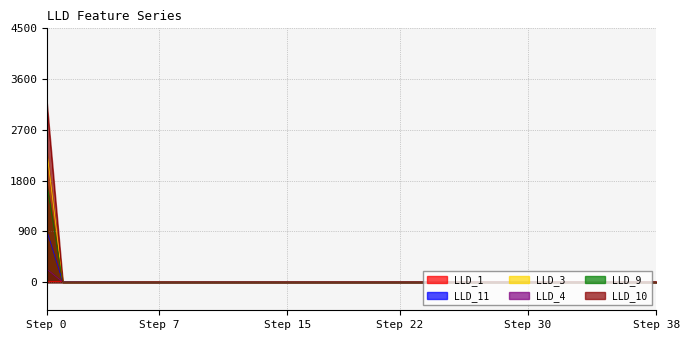

Is it true that LLD_9 equals 0.0 at 11?

True